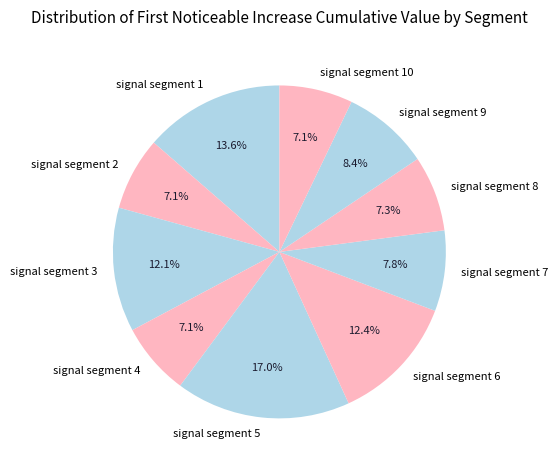

Which category has the biggest portion of the pie?

signal segment 5